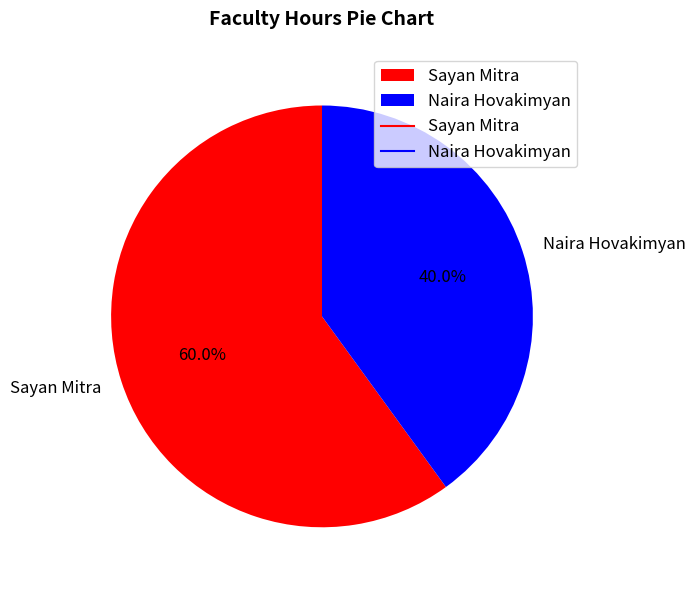

To the nearest percent, what is the difference between the largest and smallest slice percentages?

20%